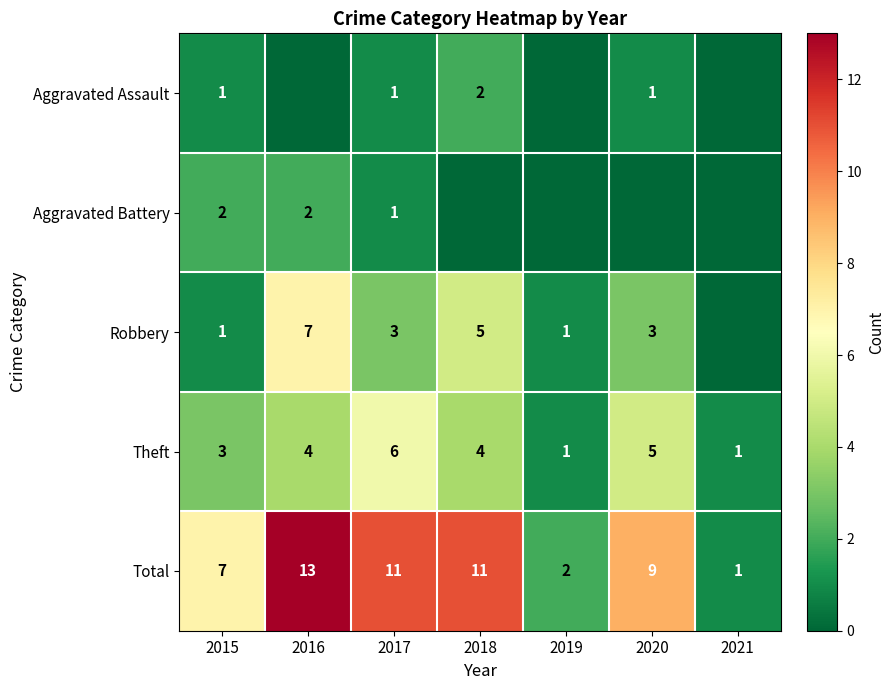

What is the spread (max minus min) of values at 2016?

13